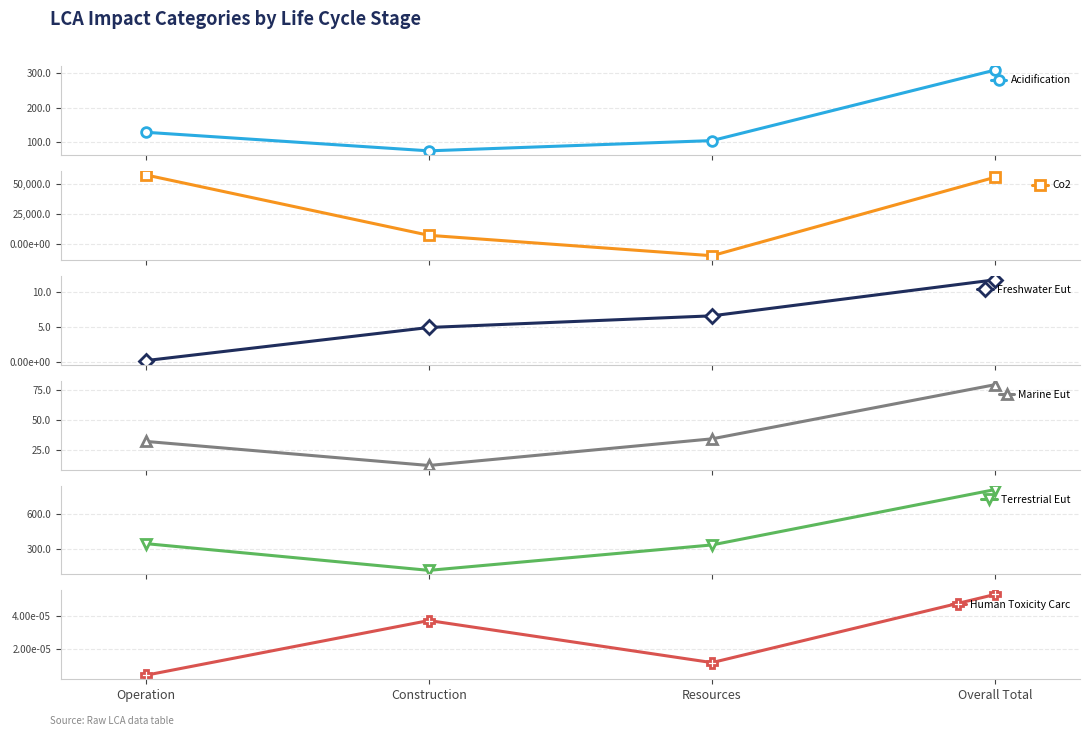

True or false: LCA_ACIDIFICATION and LCA_MARINE_EUT intersect in this chart.

False